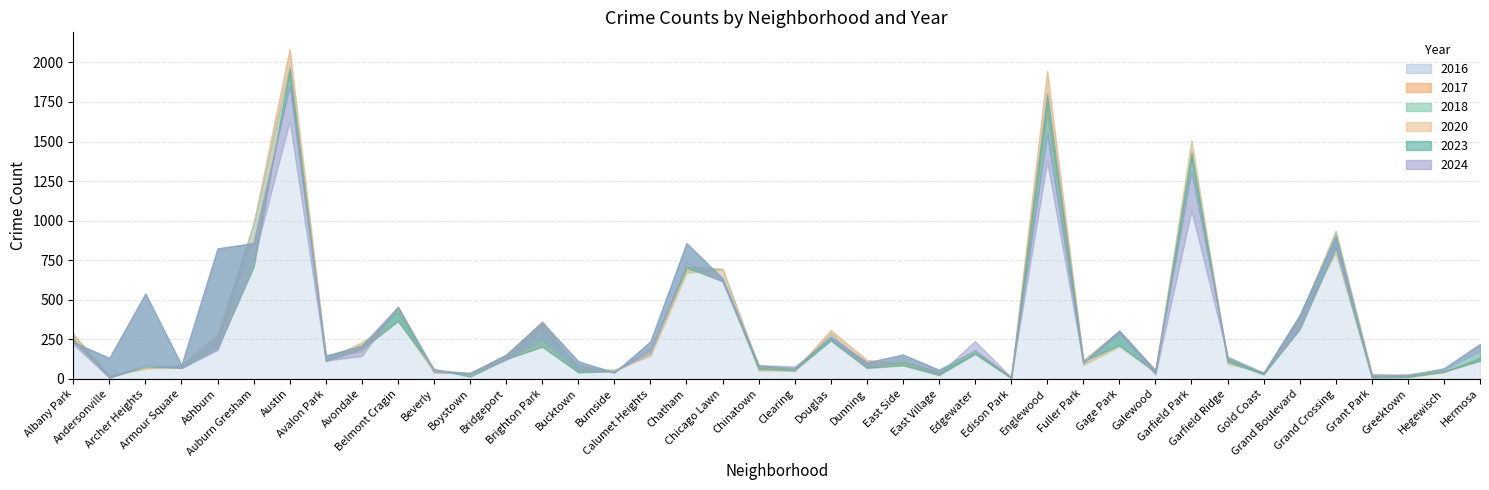

What is the average value of the 2020 series?

292